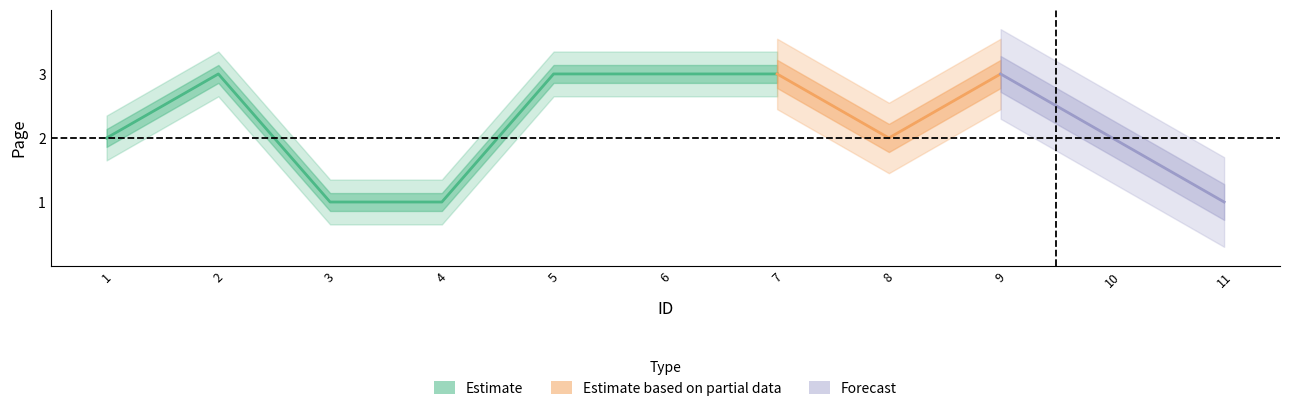

Reading left to right, list all the values displayed in this chart.

1=2	2=3	3=1	4=1	5=3	6=3	7=3	8=2	9=3	10=2	11=1